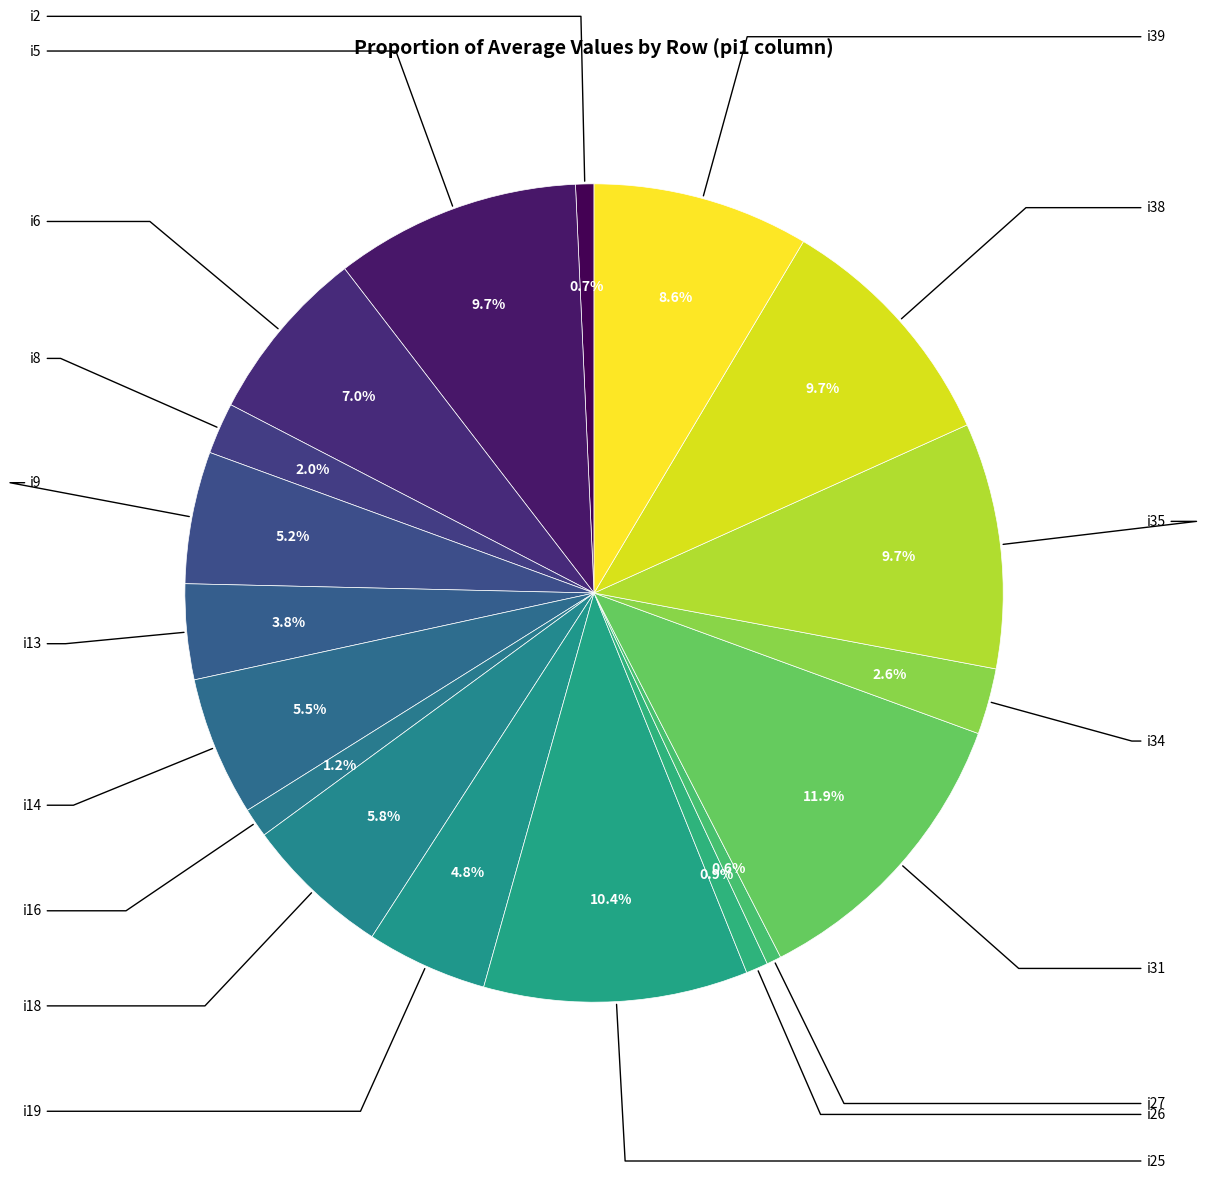

Is i2 the majority of the pie?

No